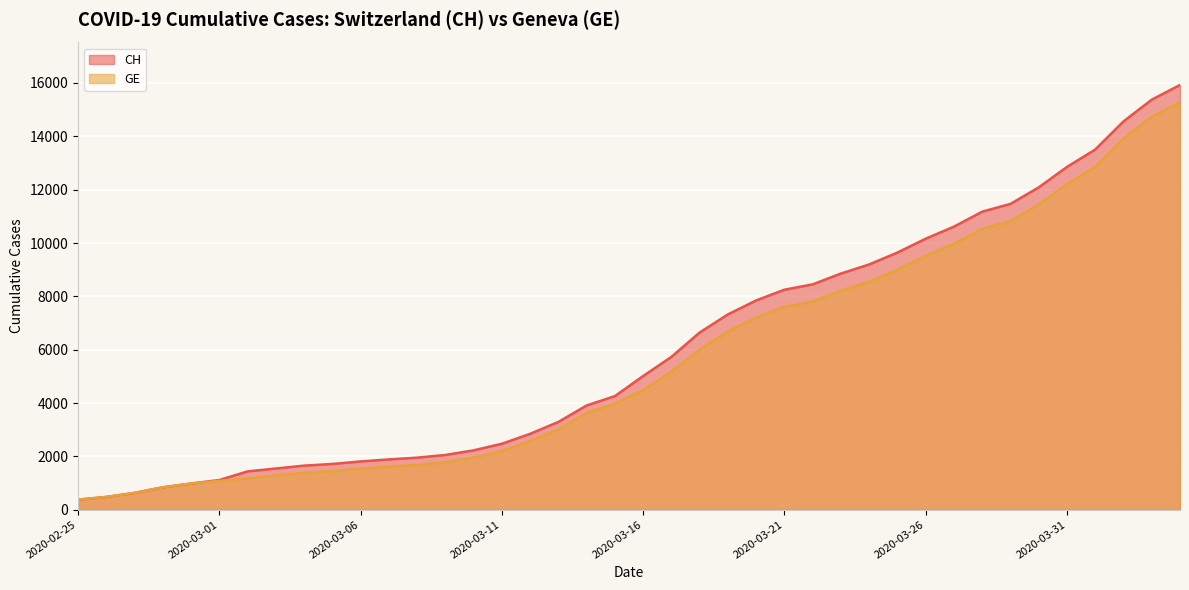

What is the sum of the GE values at 2020-04-02 and 2020-03-05?

15366